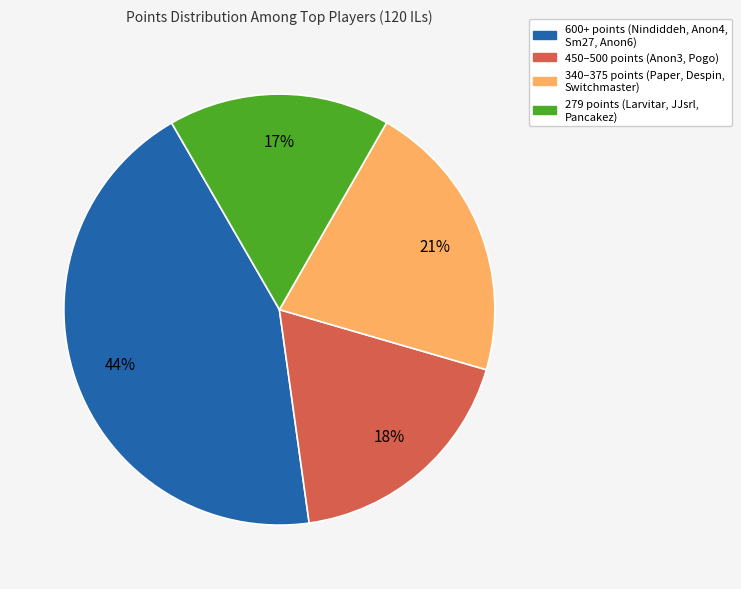

Does any single category account for the majority?

No